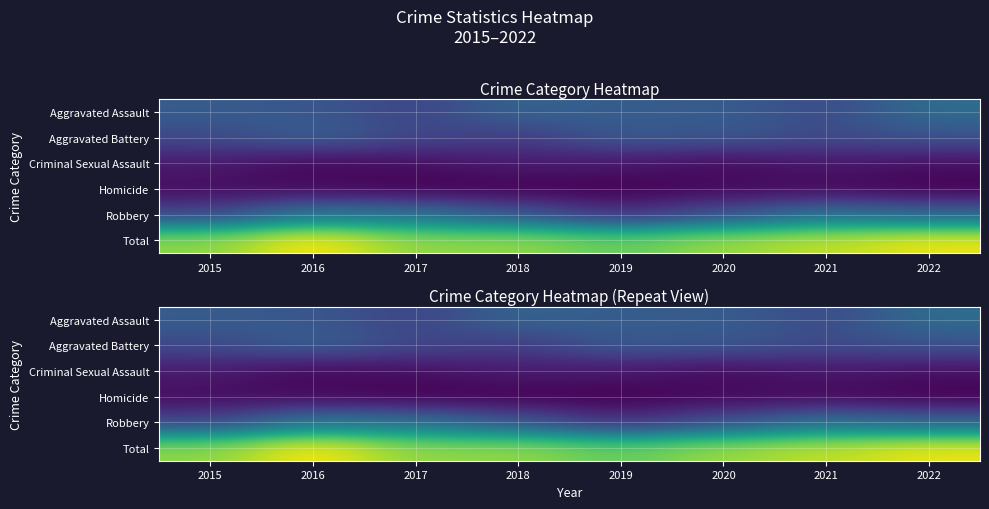

Rank the series by their maximum value, from highest to lowest.

Total, Robbery, Aggravated Assault, Aggravated Battery, Criminal Sexual Assault, Homicide